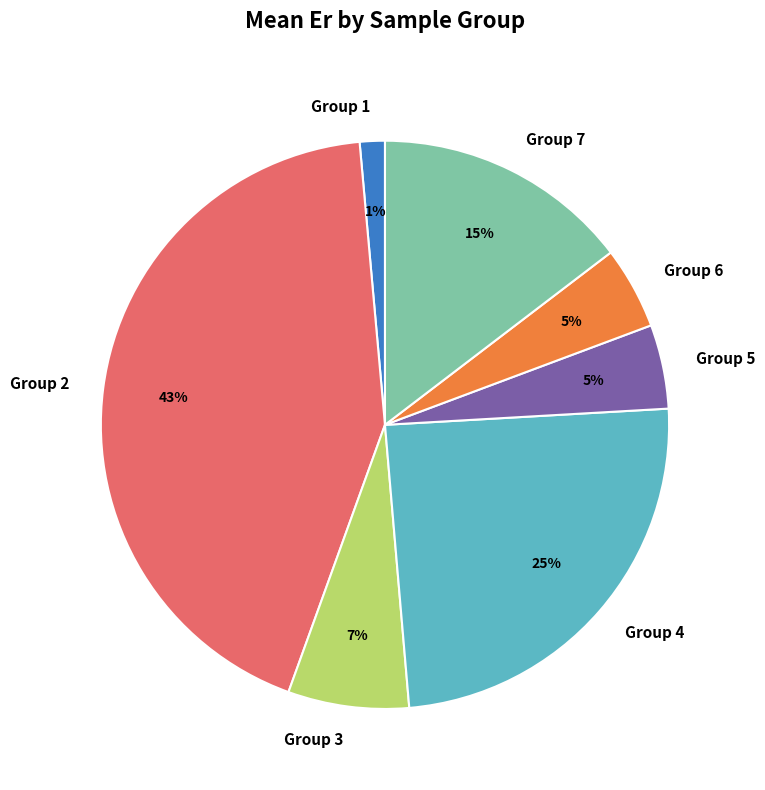

Count the number of slices in the pie.

7